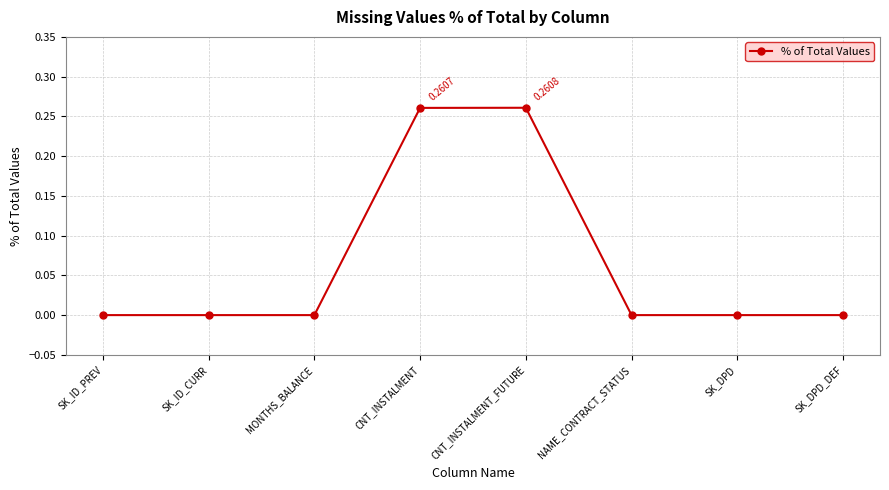

Does the chart display data point markers on the line(s)?

Yes